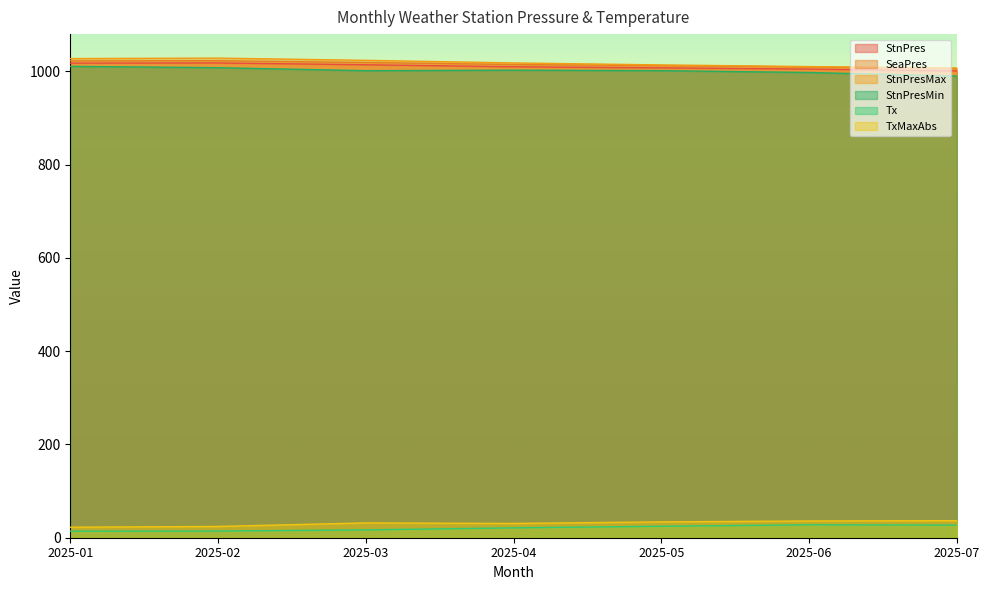

Reading left to right, transcribe all the data shown in this chart.

StnPres: 1017.9	1018.3	1014.4	1010.1	1007.8	1005.1	1001.2
SeaPres: 1022.7	1023.1	1019.2	1014.9	1012.5	1009.8	1005.9
StnPresMax: 1027.7	1028.7	1023.9	1018.3	1014.1	1010.5	1007.6
StnPresMin: 1011.0	1008.1	1001.7	1002.8	1001.8	997.8	990.2
Tx: 14.0	14.3	16.8	21.2	24.6	27.7	27.1
TxMaxAbs: 22.6	24.2	31.8	30.6	34.0	35.9	36.6